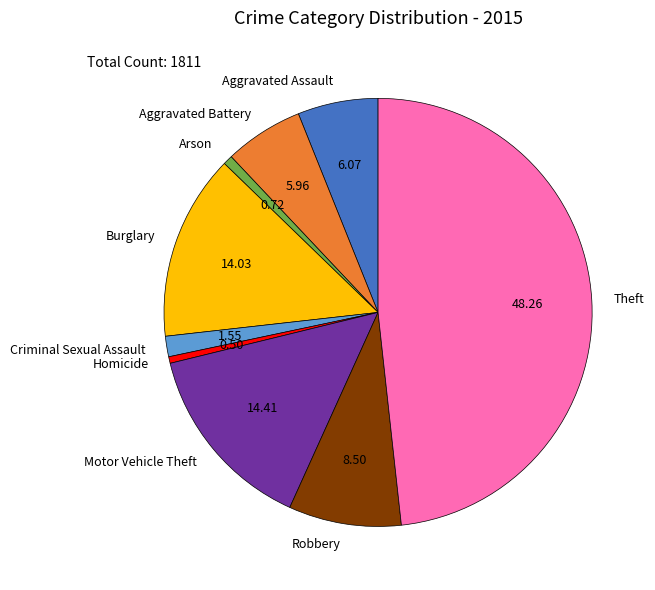

Is Robbery the majority of the pie?

No